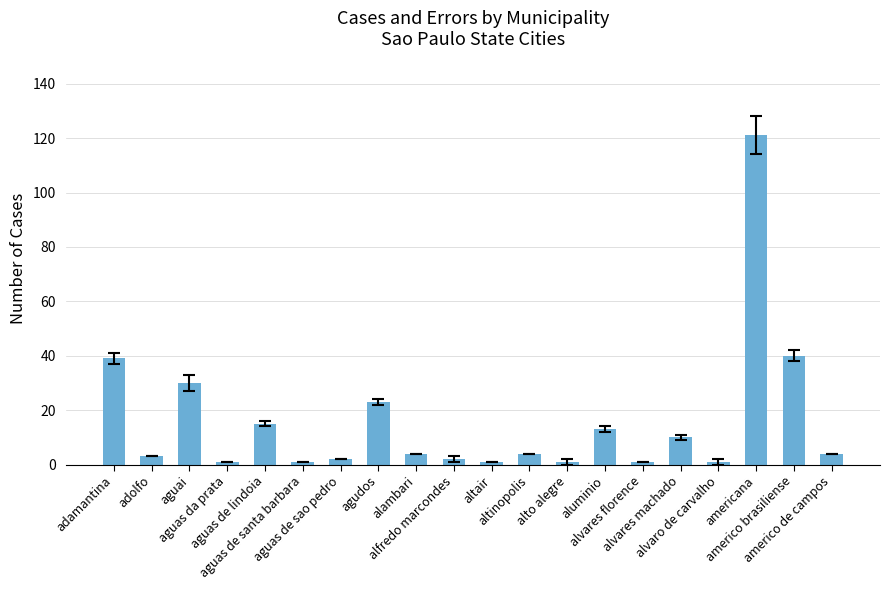

Reading left to right, list all the values displayed in this chart.

adamantina=39	adolfo=3	aguai=30	aguas da prata=1	aguas de lindoia=15	aguas de santa barbara=1	aguas de sao pedro=2	agudos=23	alambari=4	alfredo marcondes=2	altair=1	altinopolis=4	alto alegre=1	aluminio=13	alvares florence=1	alvares machado=10	alvaro de carvalho=1	americana=121	americo brasiliense=40	americo de campos=4